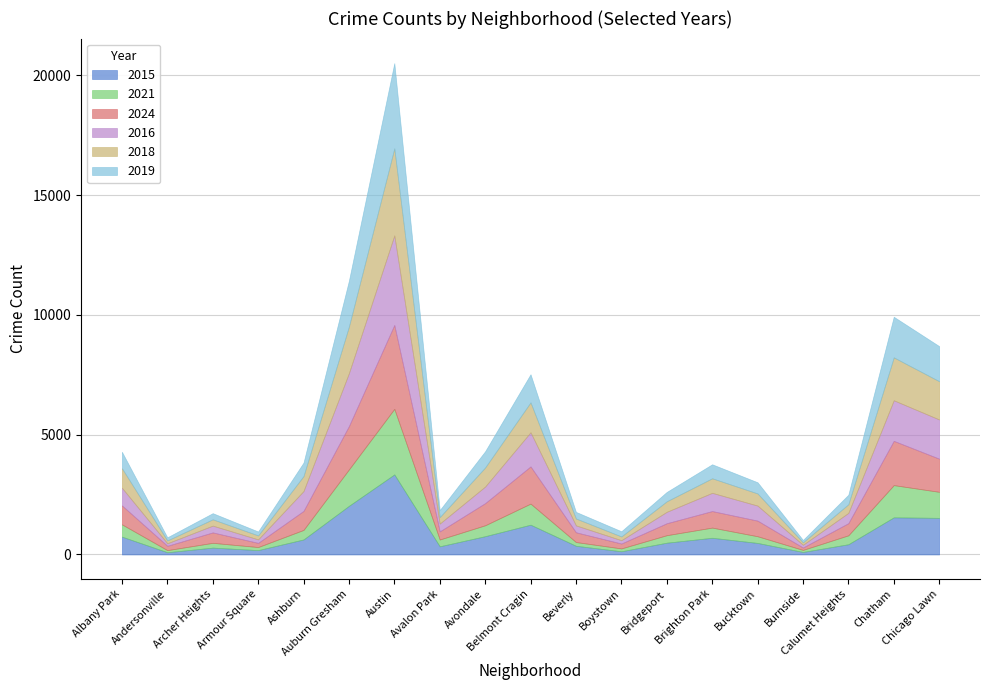

What is the difference between the maximum and minimum values in the 2019 series?

3457